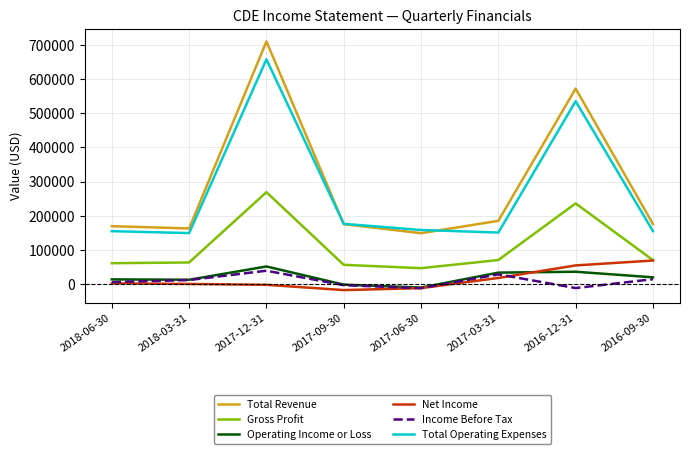

Which series changed the most between 2017-06-30 and 2017-03-31?

Operating Income or Loss